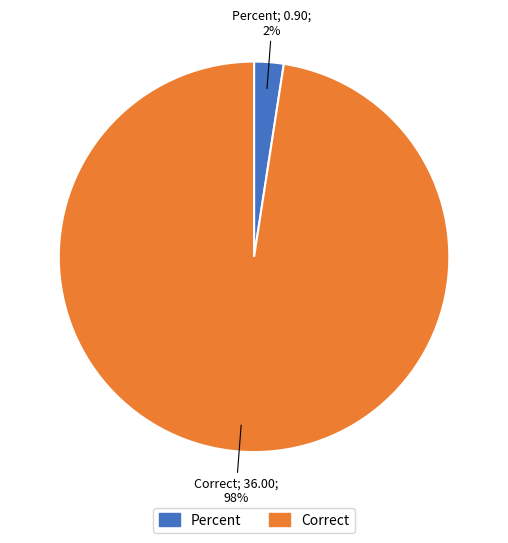

To the nearest percent, what percentage of the pie is Percent?

2%